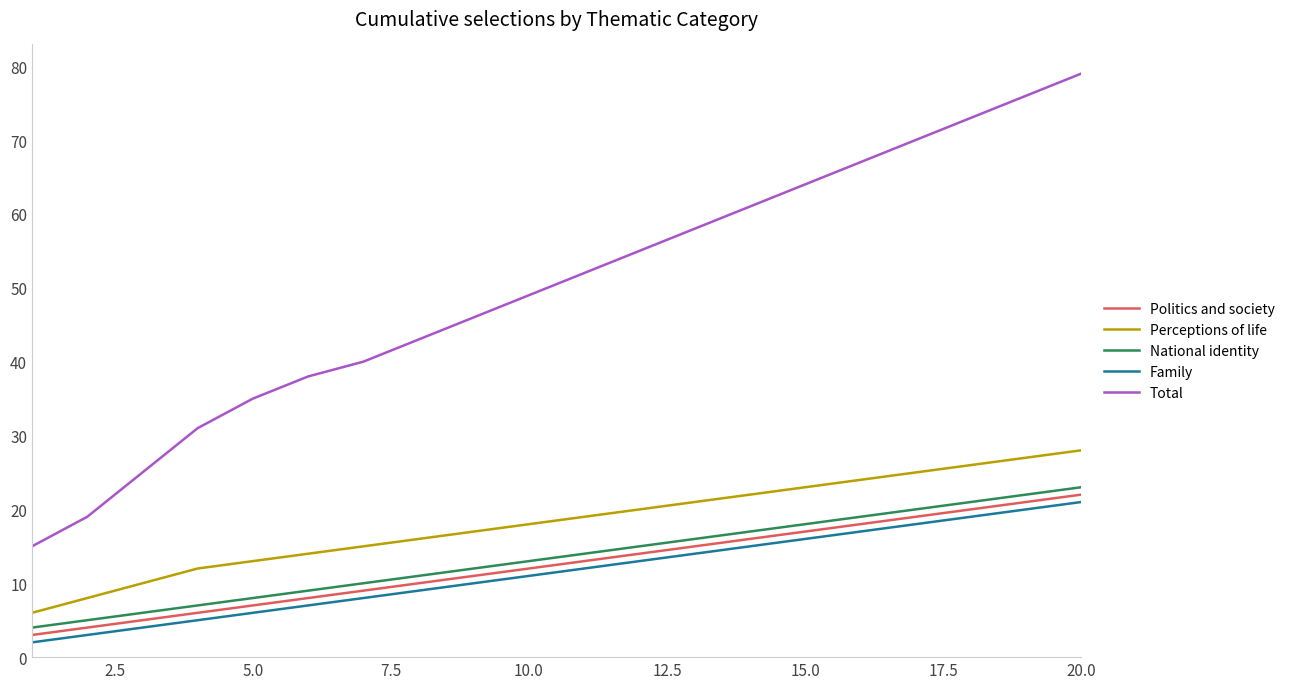

Which series has the largest range (max minus min)?

Total